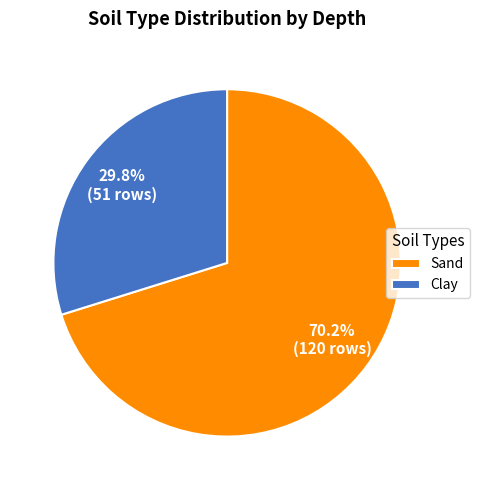

Rank the categories by value from lowest to highest.

Clay, Sand